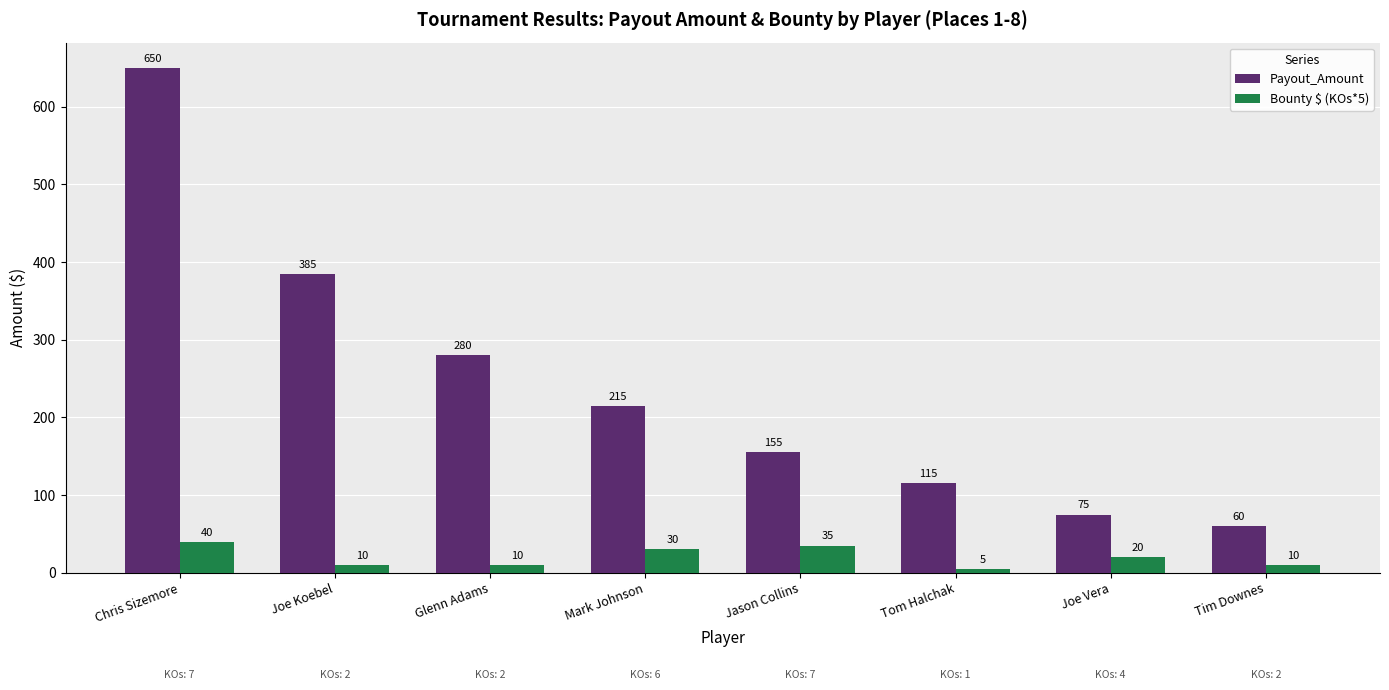

Reading left to right, transcribe all the data shown in this chart.

Payout_Amount: Chris Sizemore=650	Joe Koebel=385	Glenn Adams=280	Mark Johnson=215	Jason Collins=155	Tom Halchak=115	Joe Vera=75	Tim Downes=60
Bounty $ (KOs*5): Chris Sizemore=40	Joe Koebel=10	Glenn Adams=10	Mark Johnson=30	Jason Collins=35	Tom Halchak=5	Joe Vera=20	Tim Downes=10